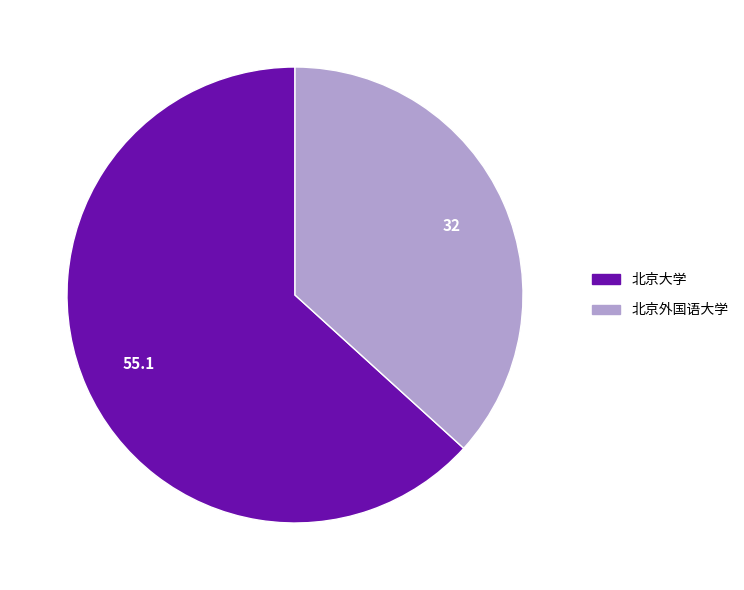

The 北京外国语大学 slice represents 37% of the pie. True or false?

True